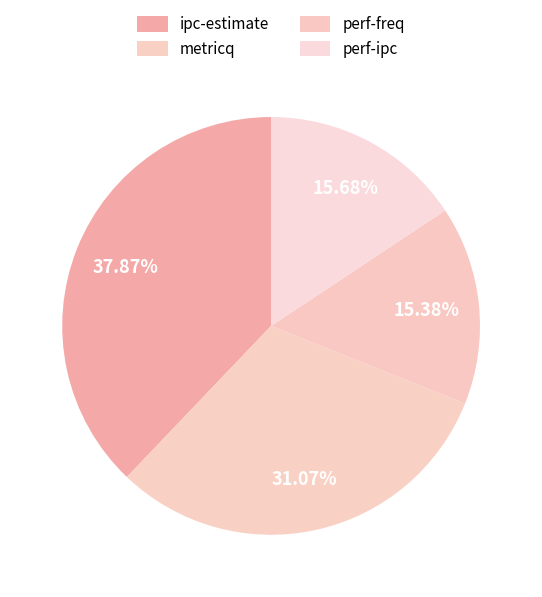

Does ipc-estimate account for over 50% of the chart?

No